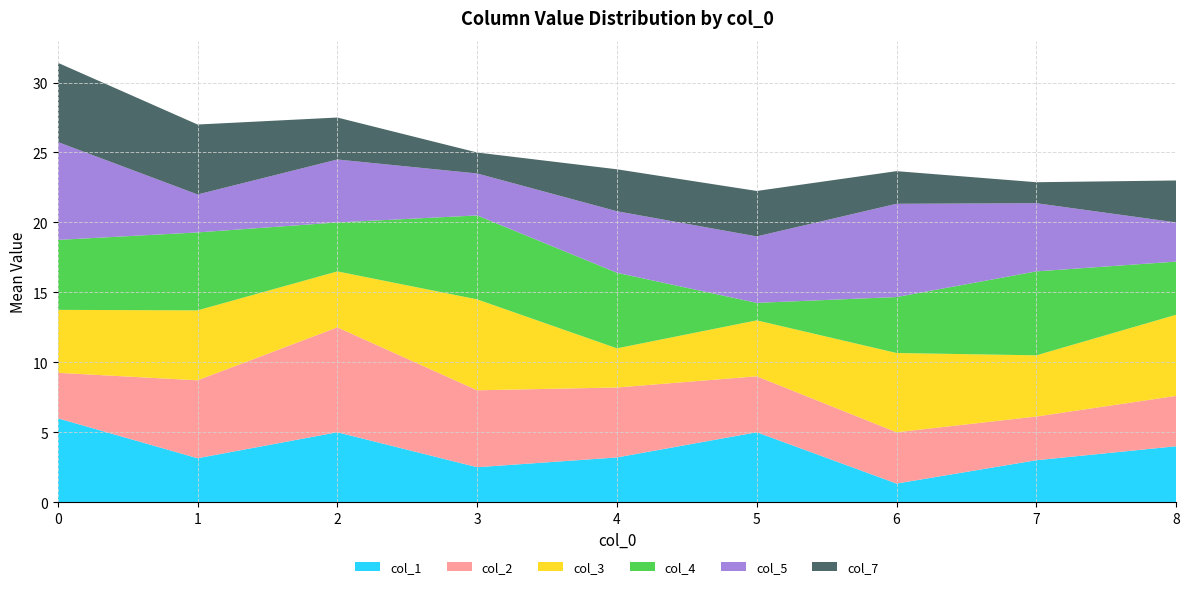

What is the minimum value for col_1?

1.3